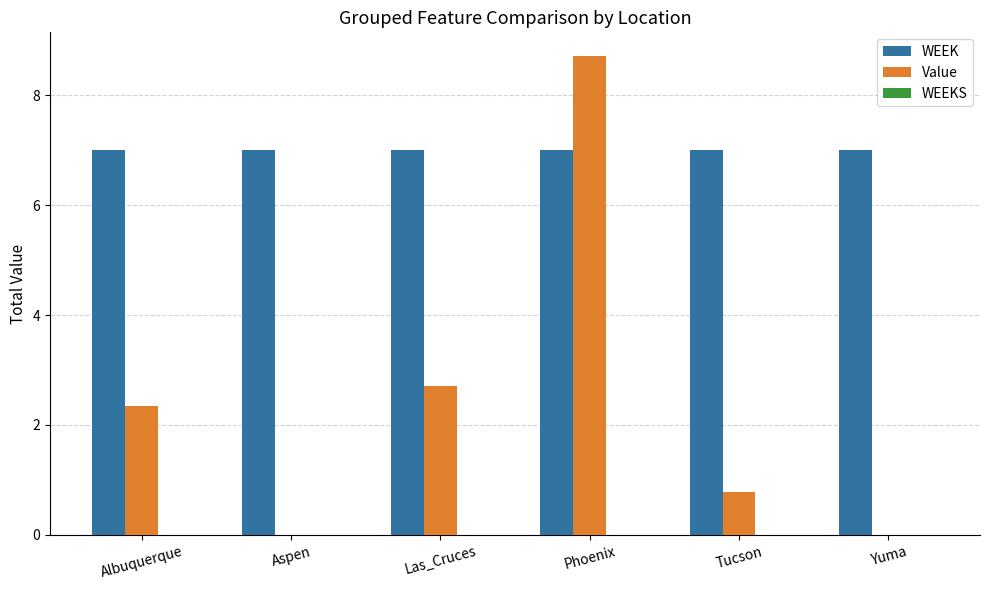

Is it true that Value equals 0.0 at Yuma?

True